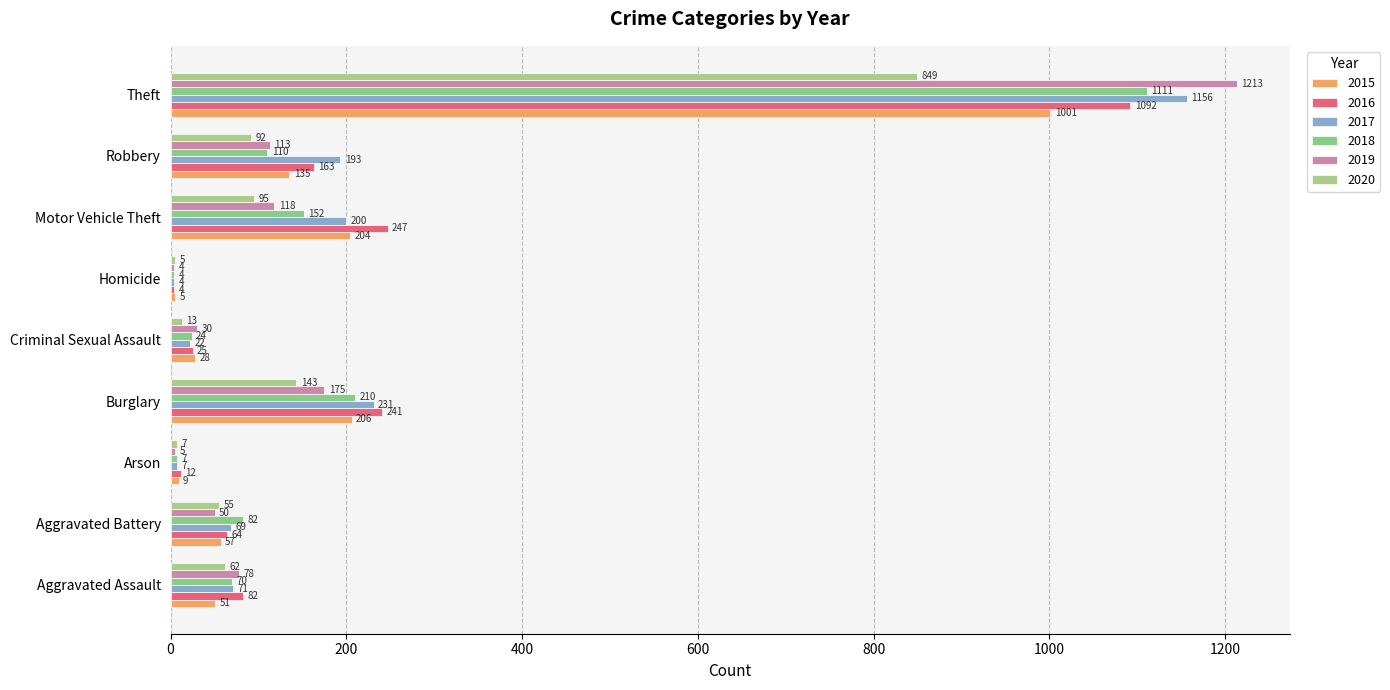

At which category is the sum across all series the highest?

Theft